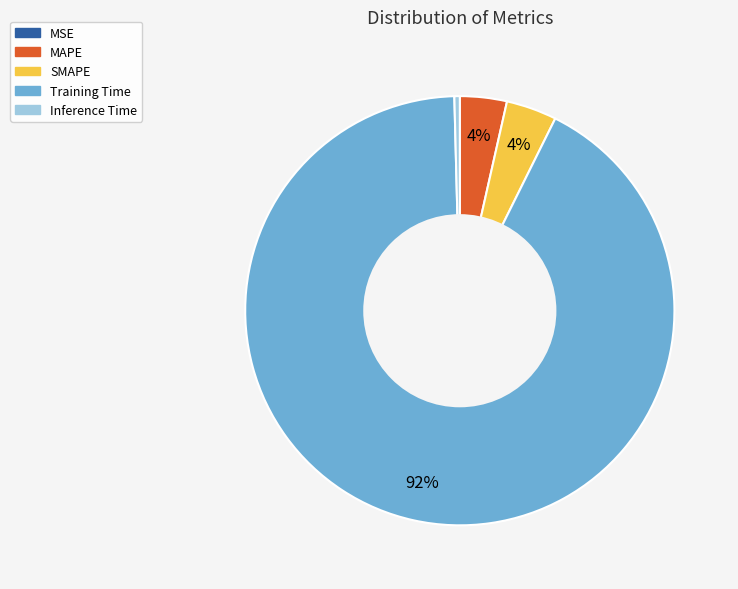

Which category has the biggest portion of the pie?

Training Time